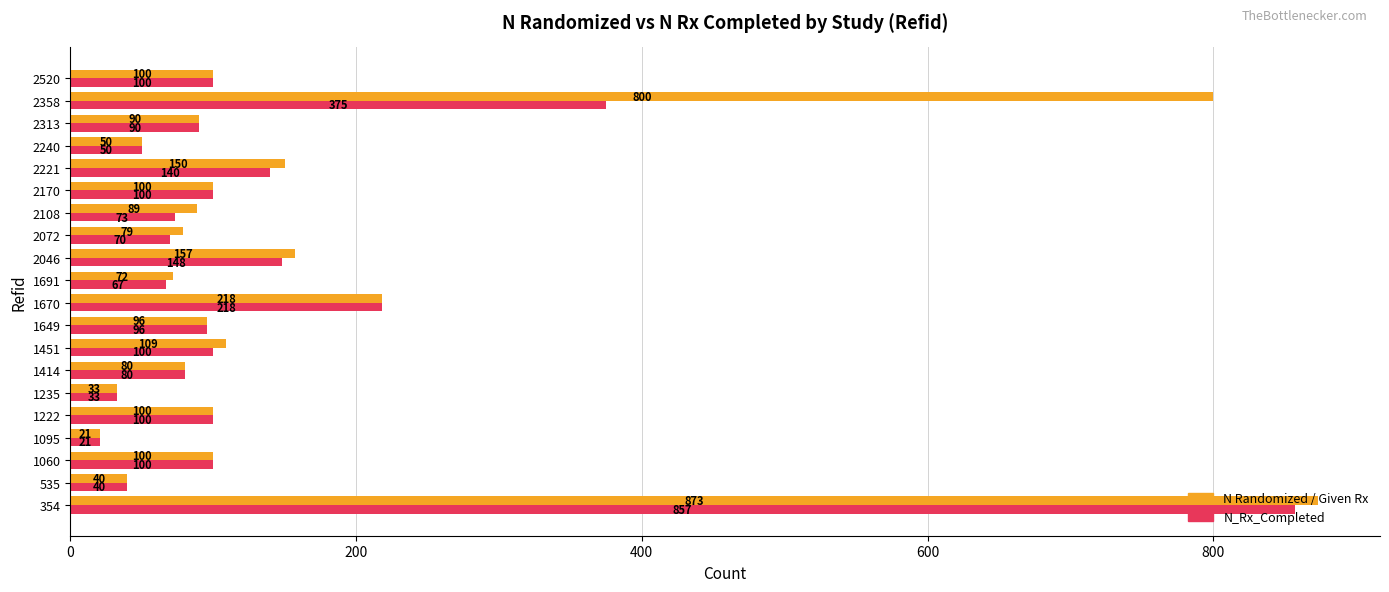

What is the difference between the maximum and minimum values in the N_Rx_Completed series?

836